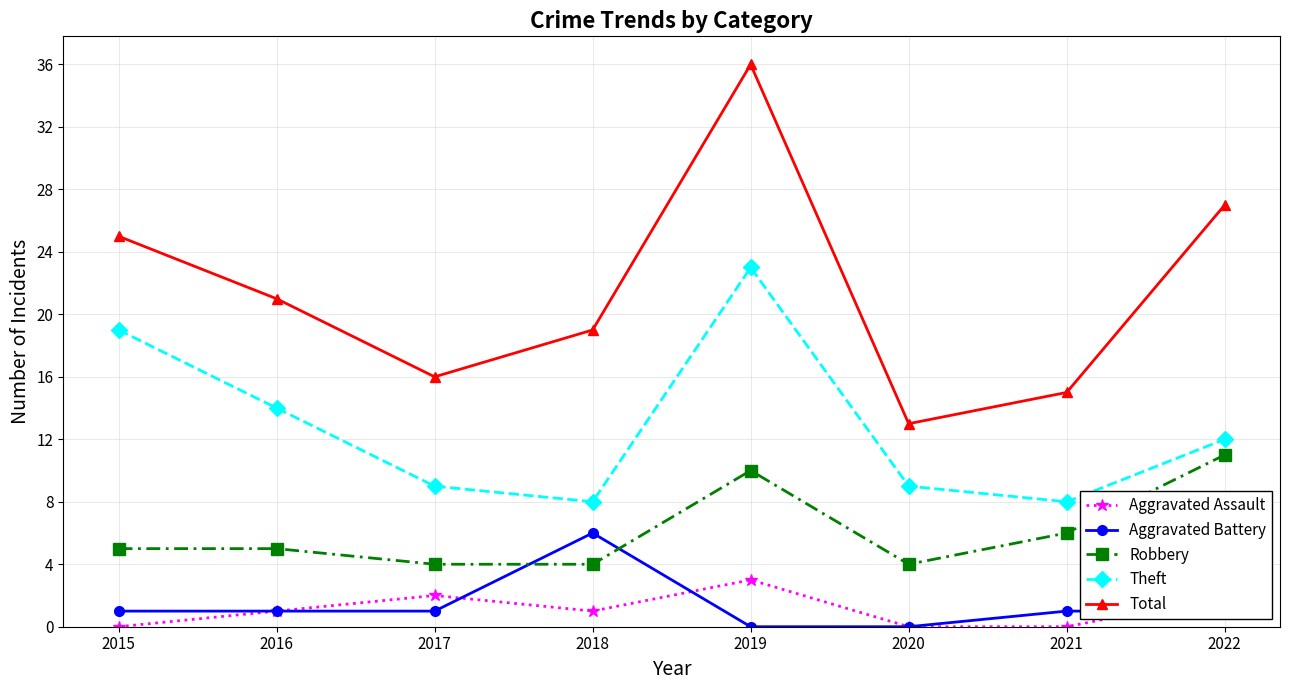

Which series changed the most between 2015 and 2021?

Theft